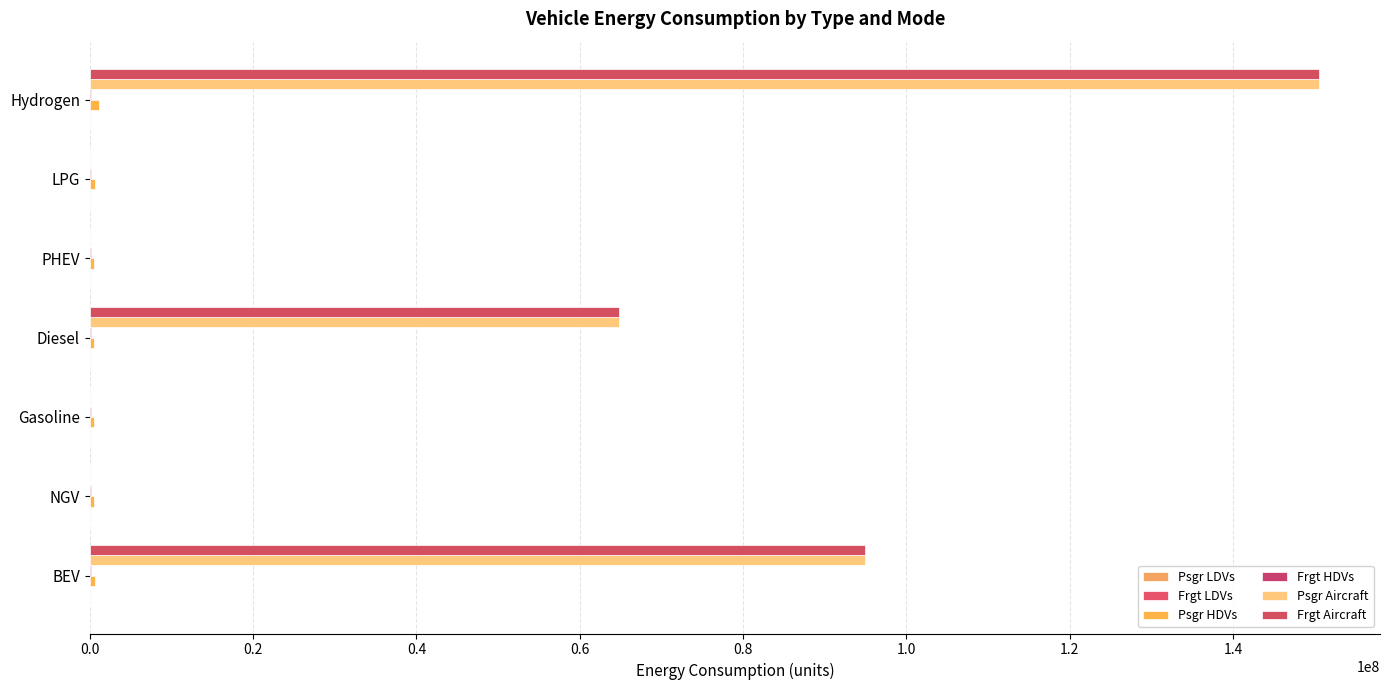

How many data points in Psgr Aircraft are above 0?

3